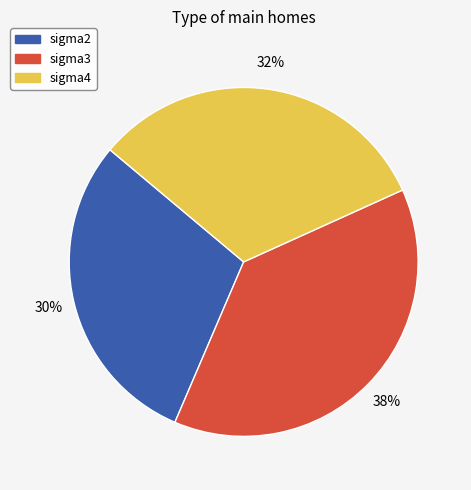

Combined, do sigma3 and sigma2 account for over 50%?

Yes